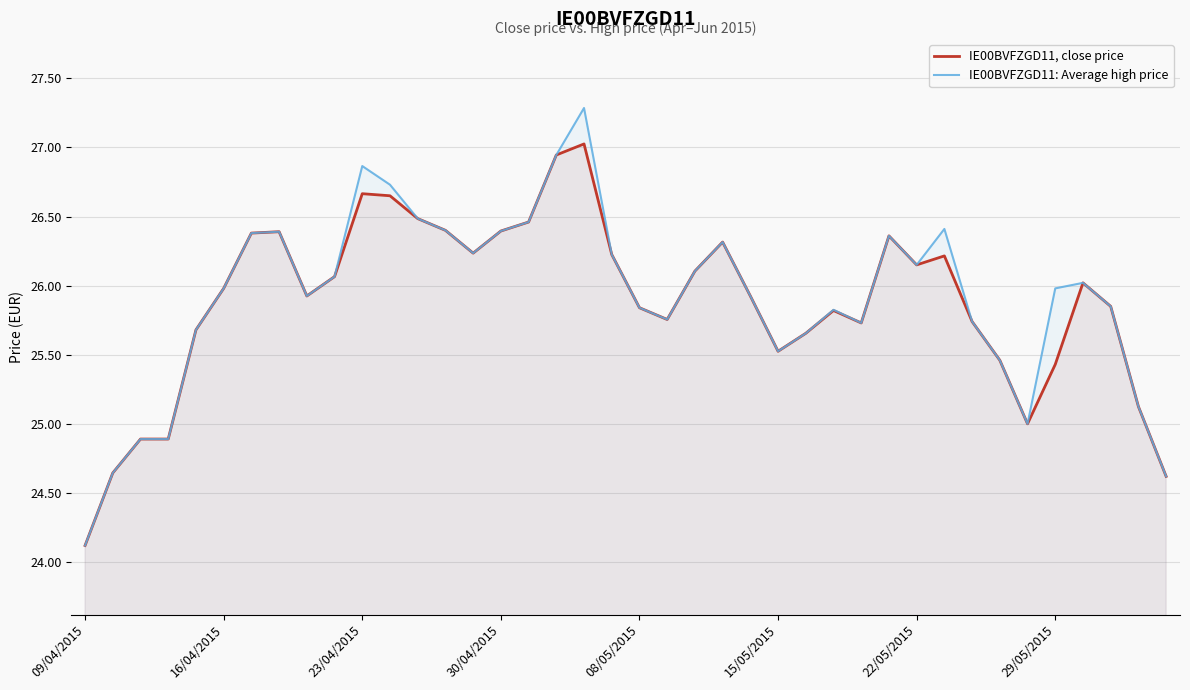

What value does the IE00BVFZGD11, close price series have at 39?

24.6